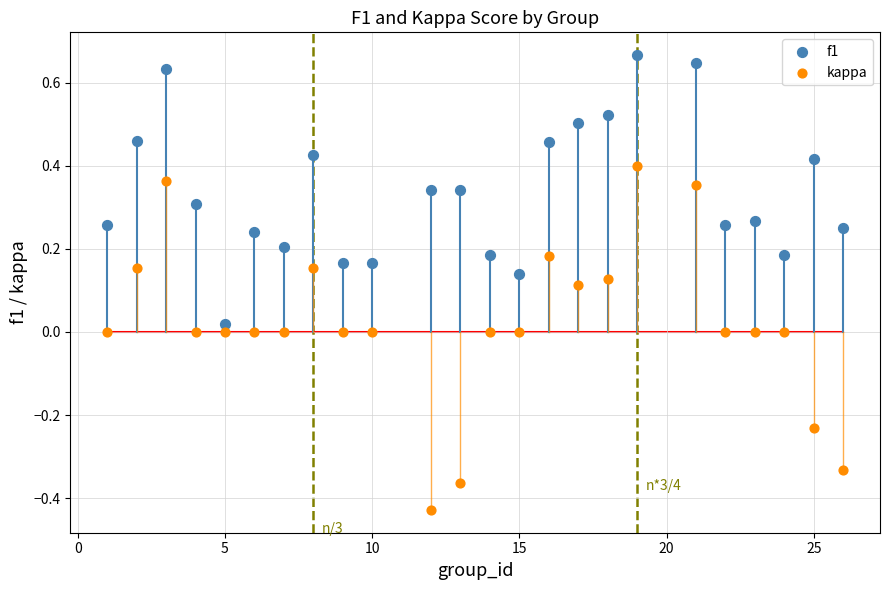

Which series has the largest Y range (max minus min)?

kappa